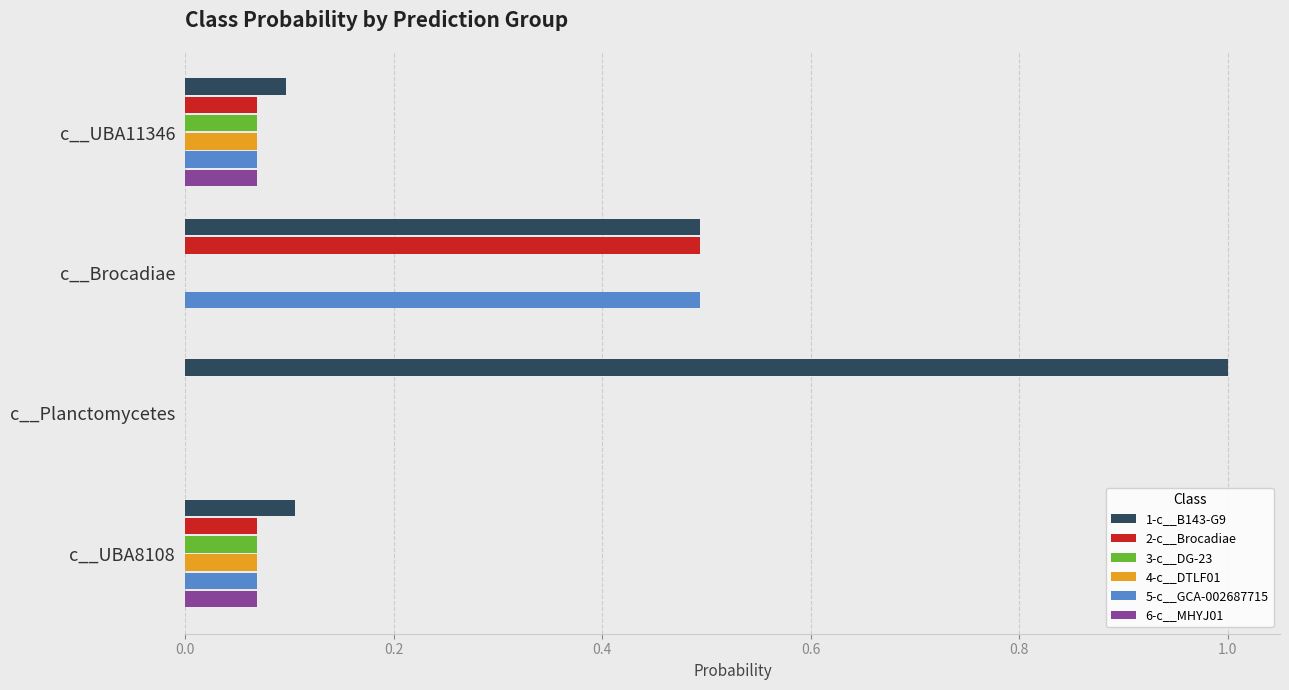

True or false: 4-c__DTLF01 has a value of 0.0 at c__UBA11346.

False